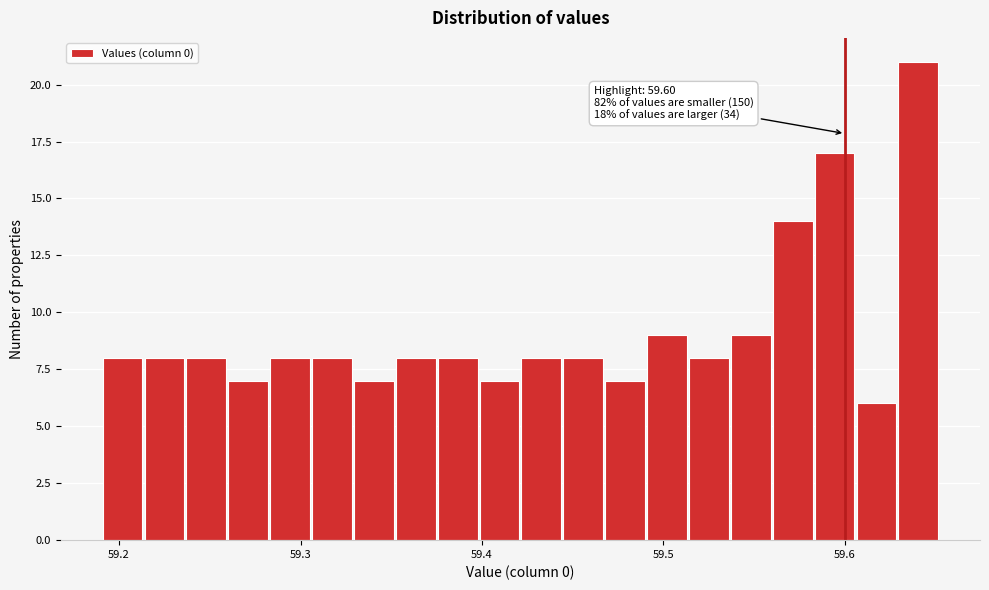

Read against the x-axis, roughly where is the centre of the tallest bar?

59.64